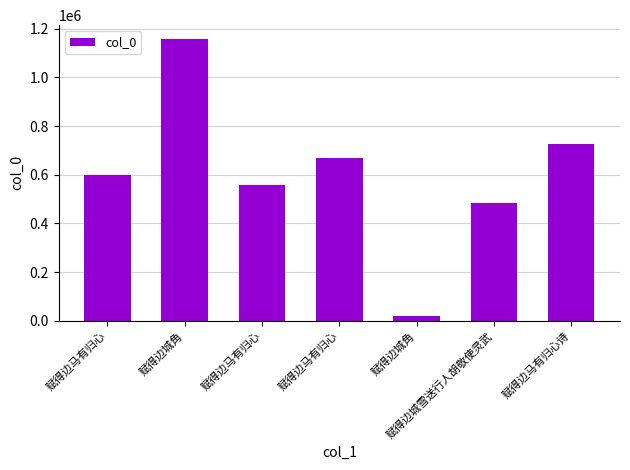

Are the bars grouped side by side (vs. stacked)?

No